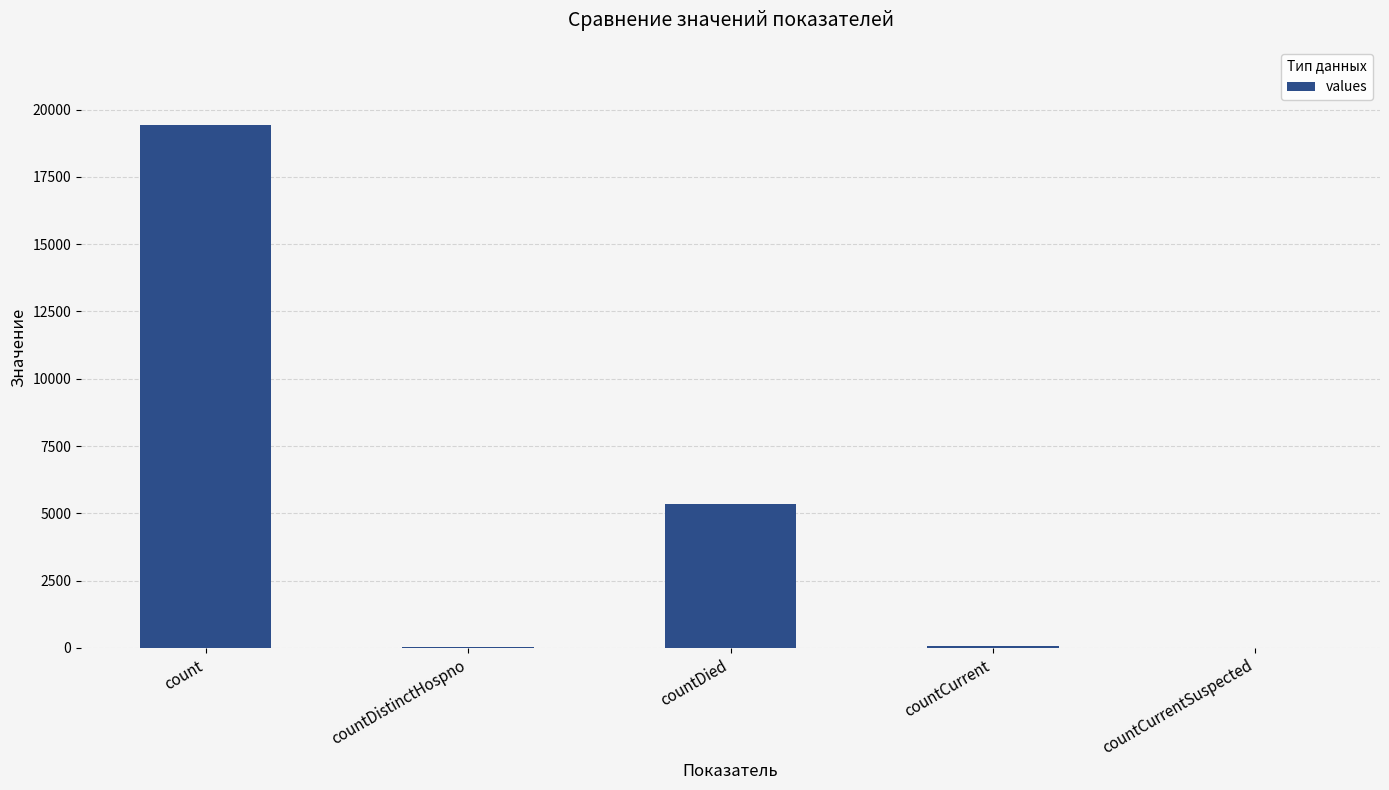

What is the maximum value shown in the chart?

19420